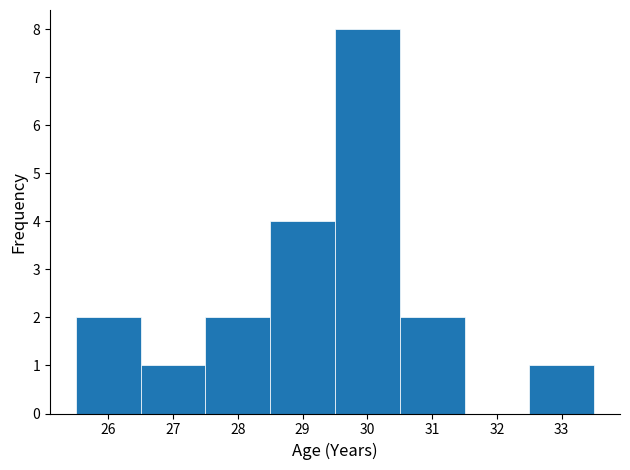

Which range on the x-axis has the tallest bar?

29.5 to 30.5